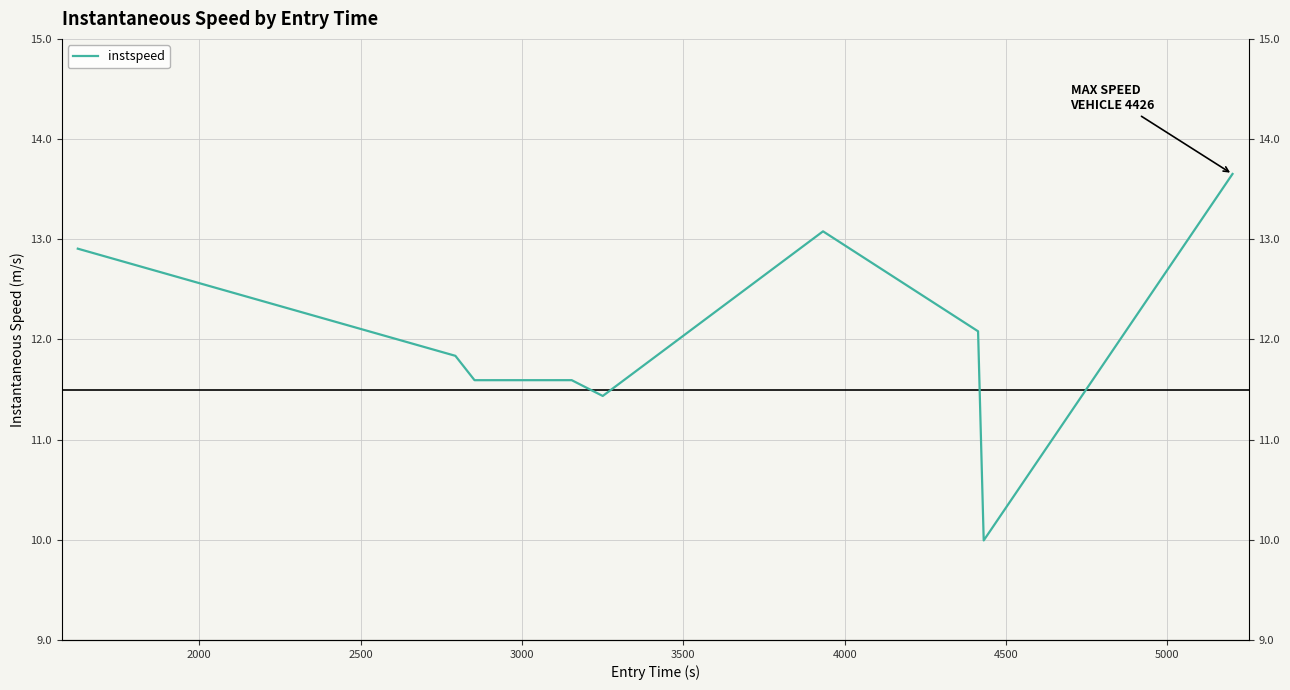

What is the sum of all values?

108.2